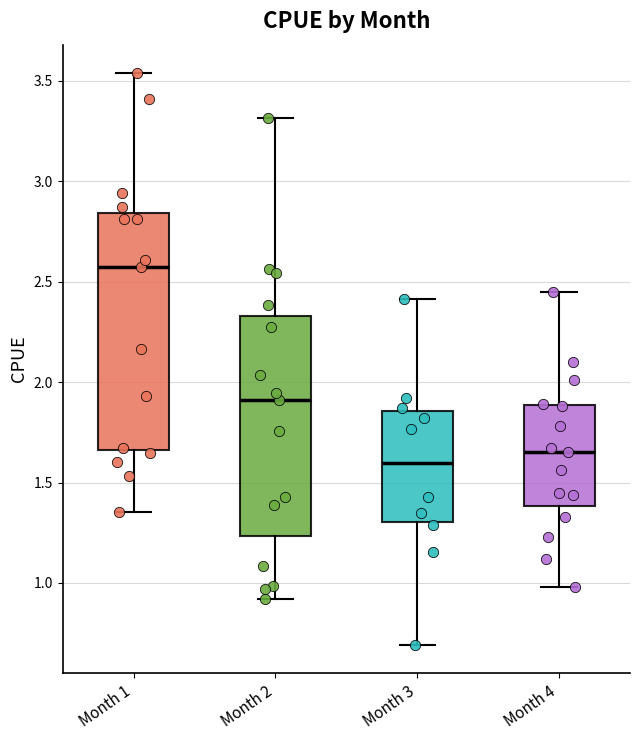

Reading left to right, read every box against the y-axis: the position of its median line, the range the box covers, and the ends of its whiskers. The values are not printed on the chart, so give them approximately, as read against the axis.

Month 1: median 2.55, box 1.65 to 2.85, whiskers 1.35 to 3.55
Month 2: median 1.90, box 1.25 to 2.35, whiskers 0.90 to 3.30
Month 3: median 1.60, box 1.30 to 1.85, whiskers 0.70 to 2.40
Month 4: median 1.65, box 1.40 to 1.90, whiskers 1.00 to 2.45